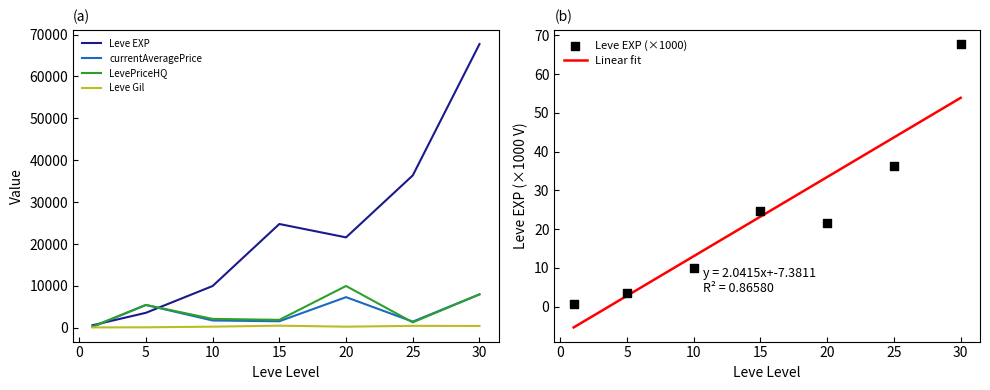

At which category is the sum across all series the highest?

30